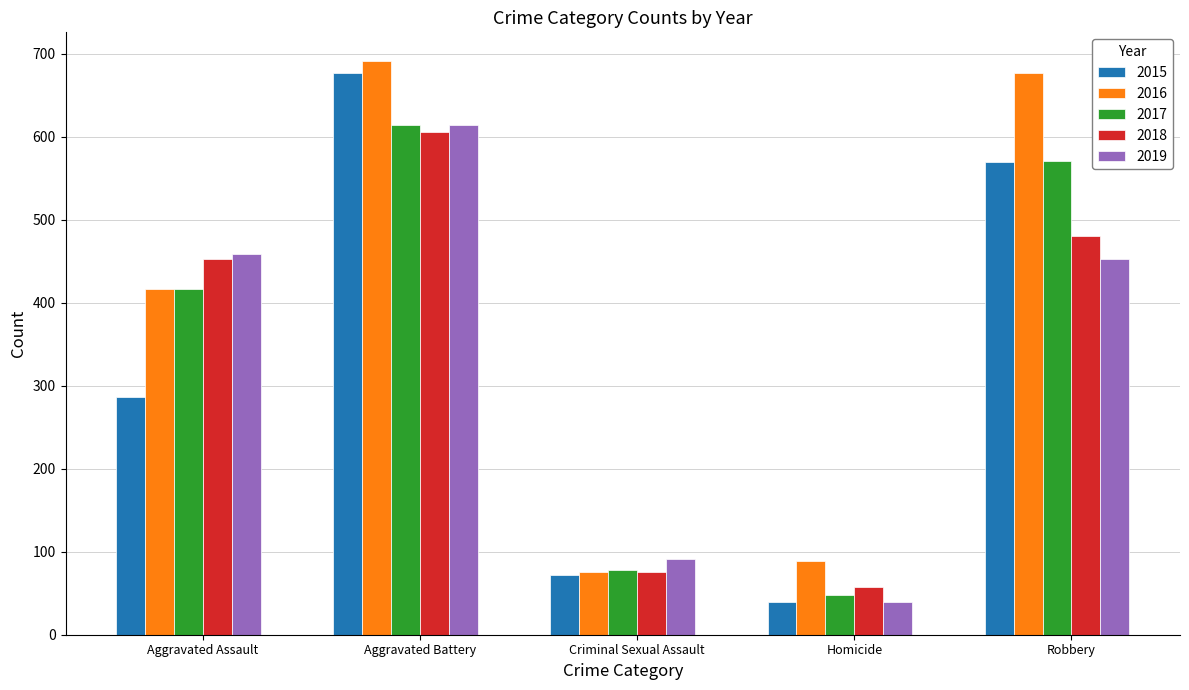

List the labels in order of 2017 value, smallest first.

Homicide, Criminal Sexual Assault, Aggravated Assault, Robbery, Aggravated Battery